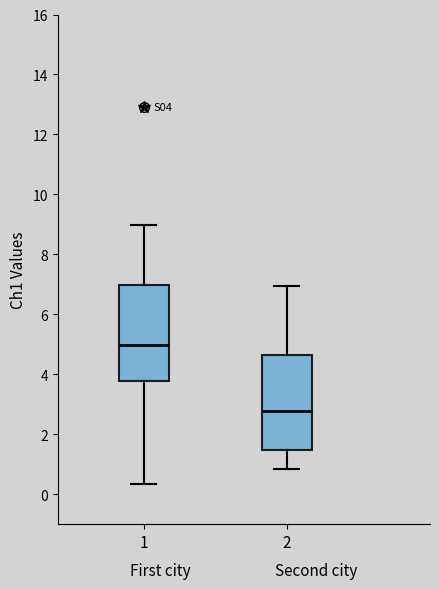

Reading left to right, read every box against the y-axis: the position of its median line, the range the box covers, and the ends of its whiskers. The values are not printed on the chart, so give them approximately, as read against the axis.

1: median 5.0, box 3.8 to 7.0, whiskers 0.4 to 9.0
2: median 2.8, box 1.4 to 4.6, whiskers 0.8 to 7.0